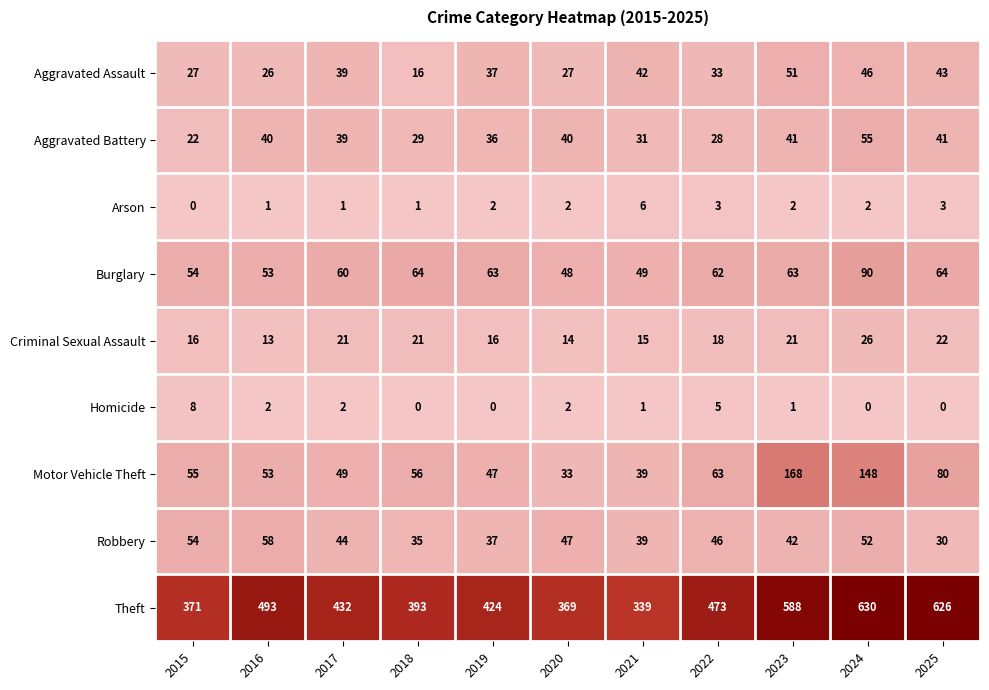

Which series has the largest range (max minus min)?

Theft